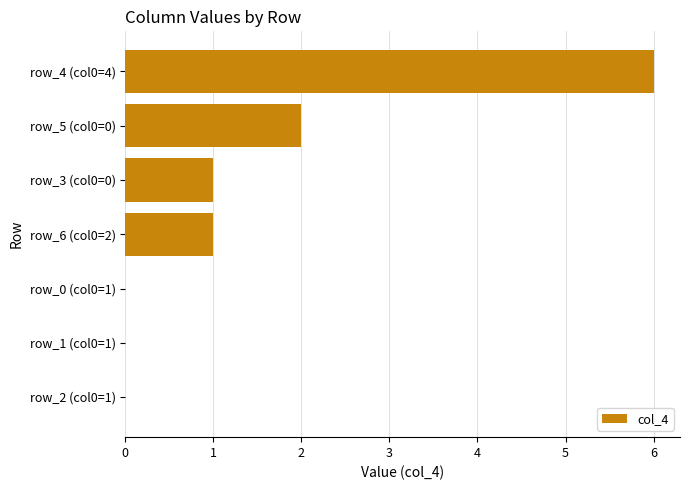

At which category does the chart reach its peak across all series?

row_4 (col0=4)